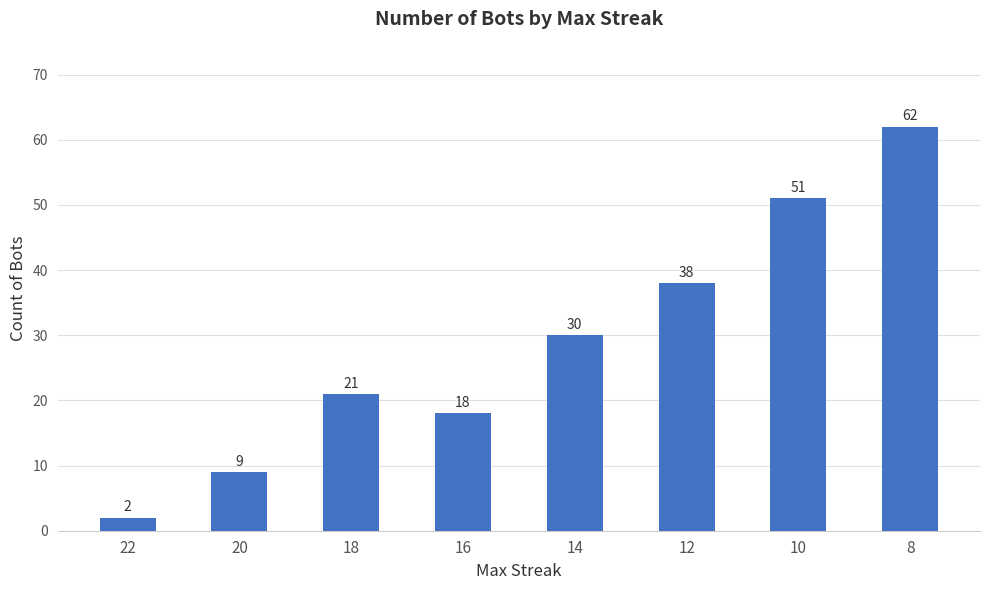

How many data points does each series have?

8